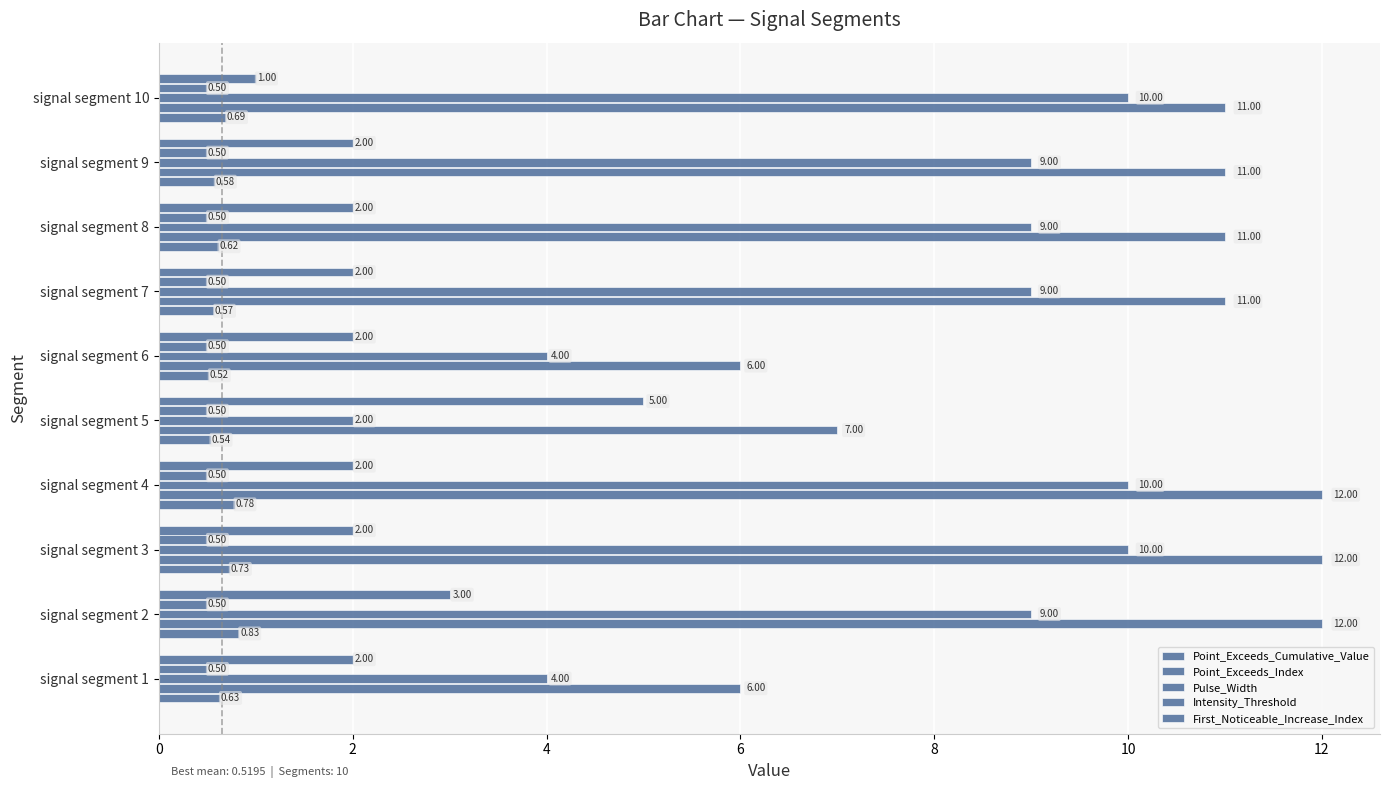

What is the difference between the second highest and minimum values in the Pulse_Width series?

8.0